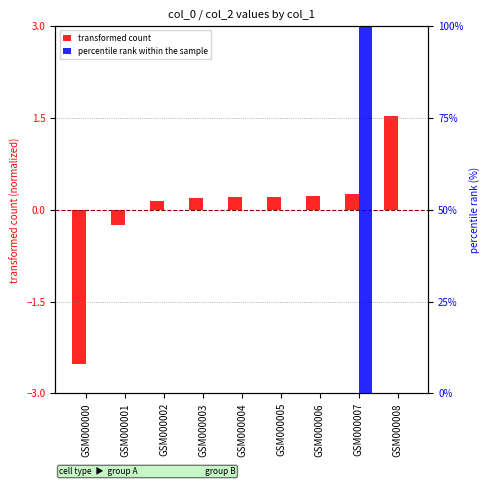

How many groups of bars are there?

9